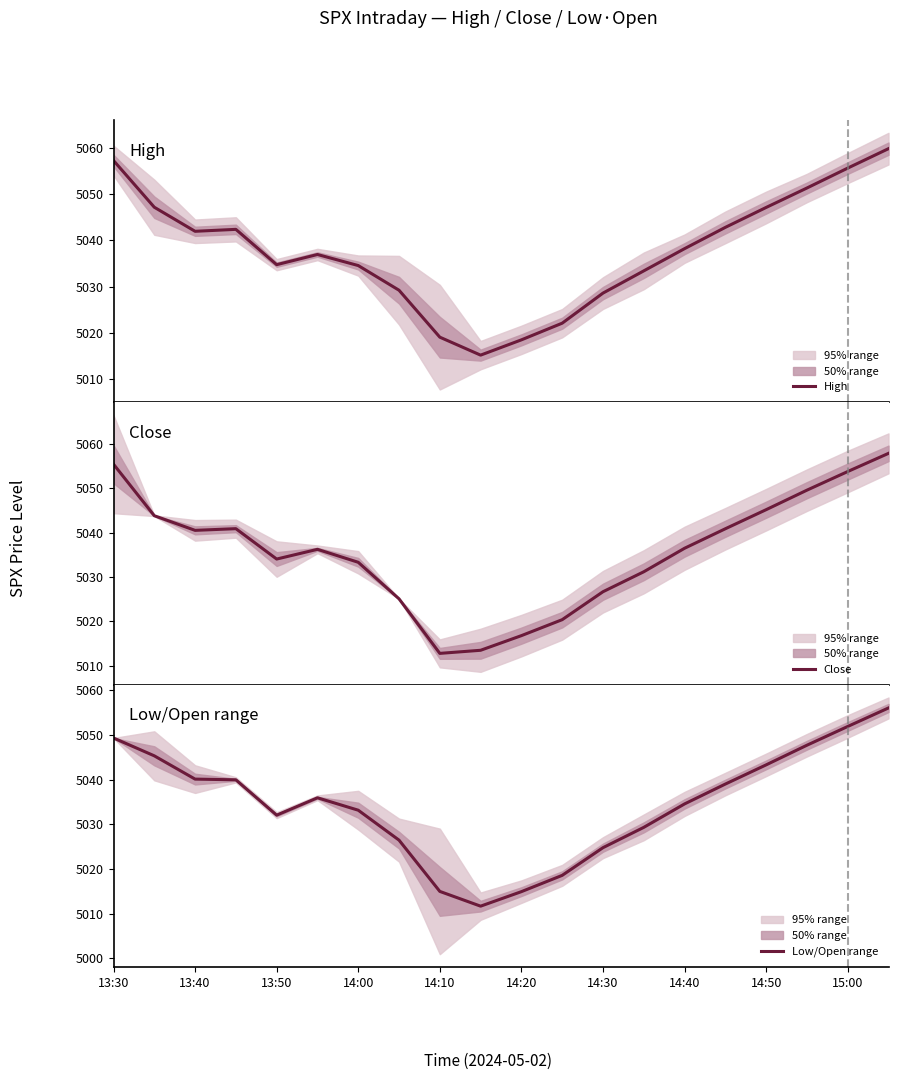

In Low/Open range, how many points are higher than both neighbors (excluding endpoints)?

1